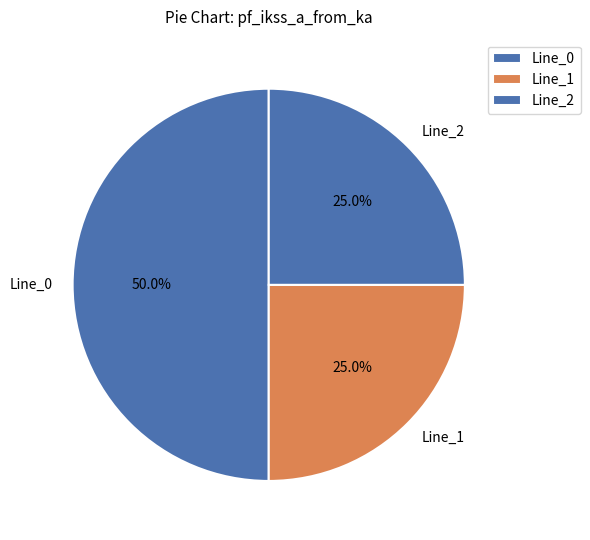

Which has a higher value, Line_0 or Line_2?

Line_0